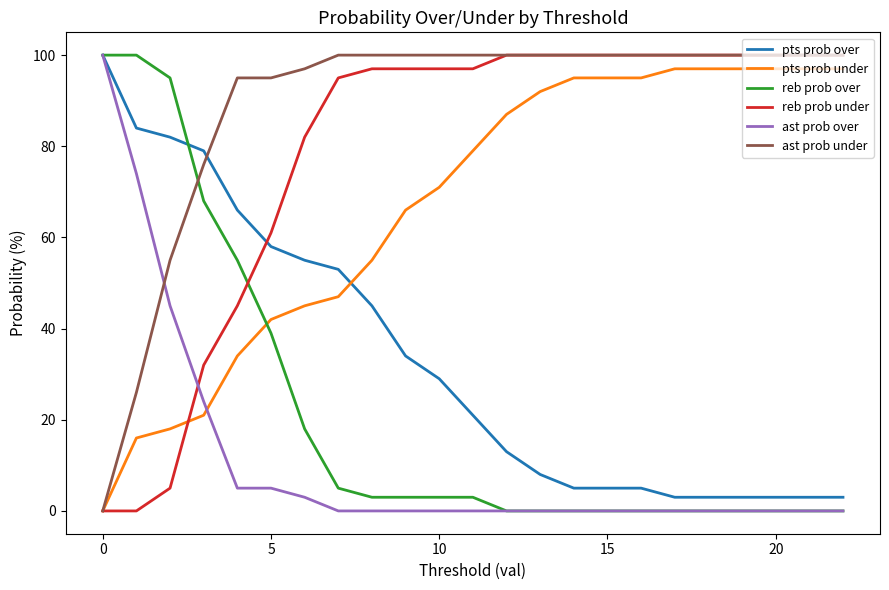

True or false: reb prob over and pts prob under intersect in this chart.

True